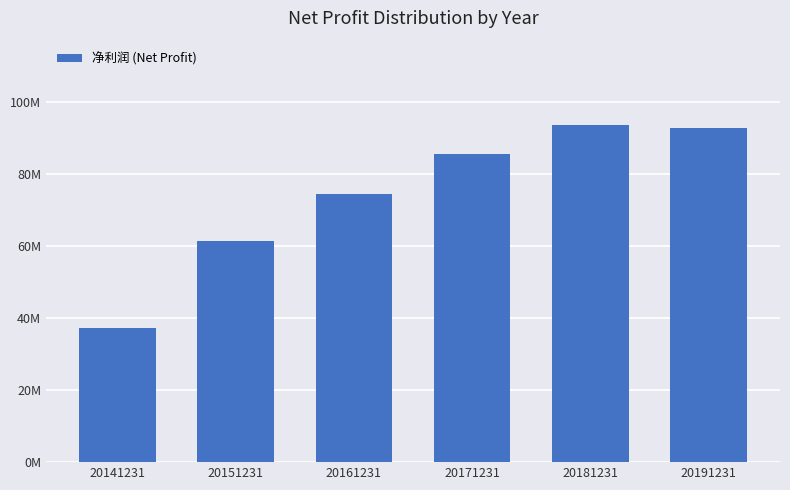

What is the approximate value at 20191231?

92774943.3